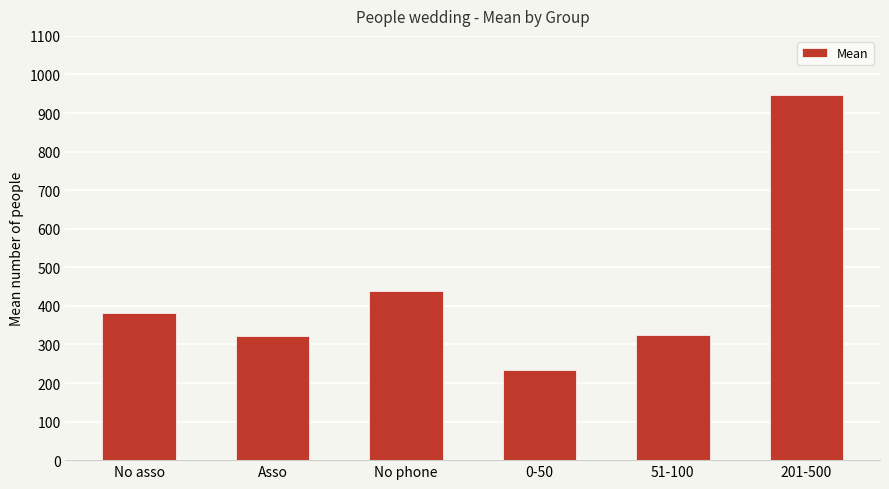

What is the label of the 2nd bar from the left?

Asso